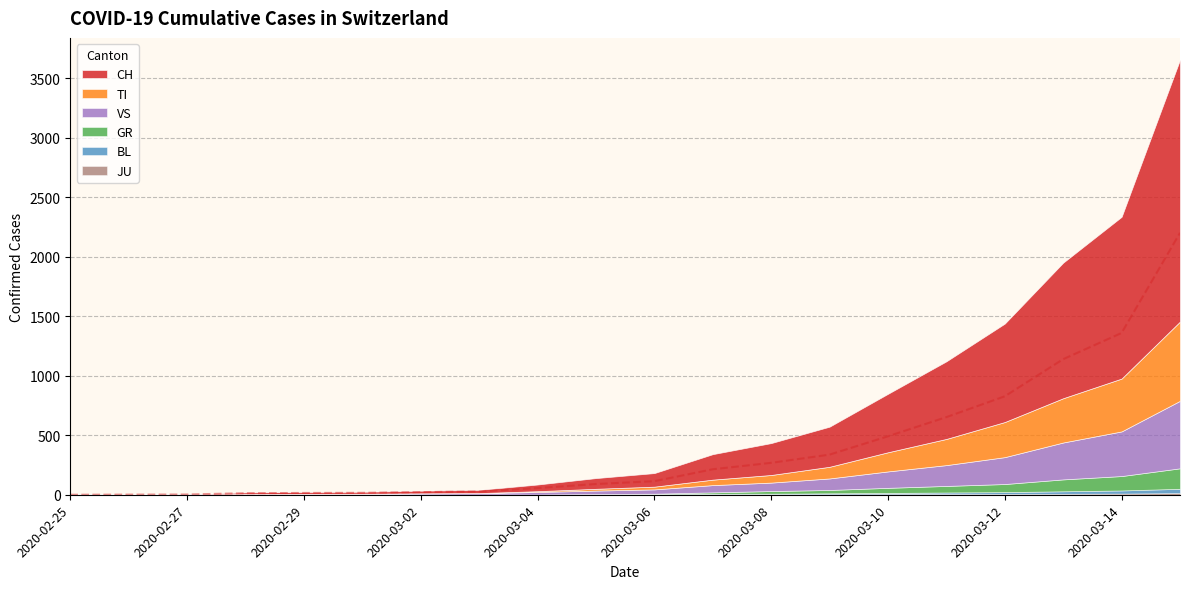

Which category has the highest value in the TI series?

2020-03-15